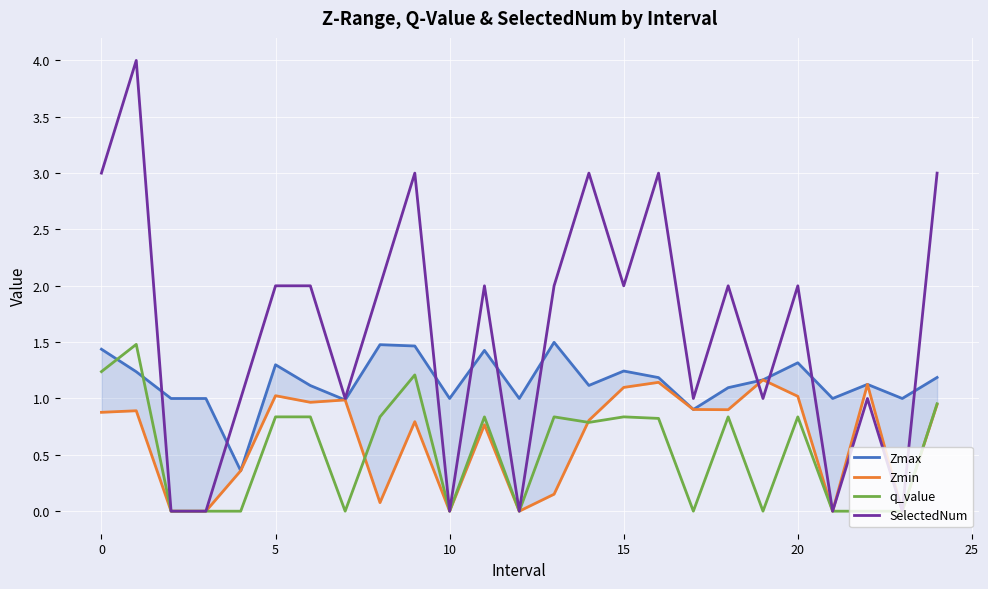

Which has a higher value, 8 or 15?

8